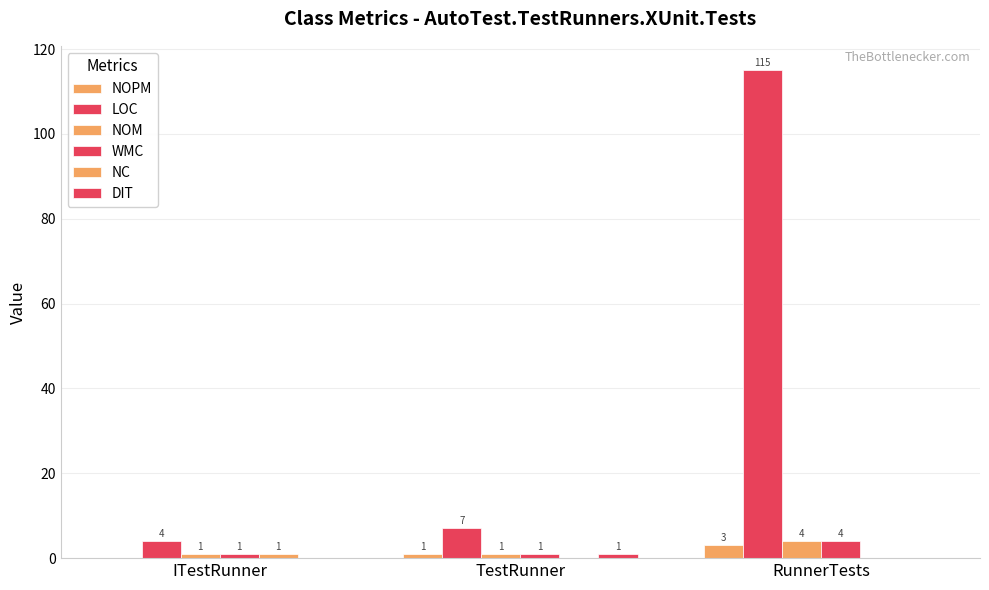

How many categories are shown in the chart?

3